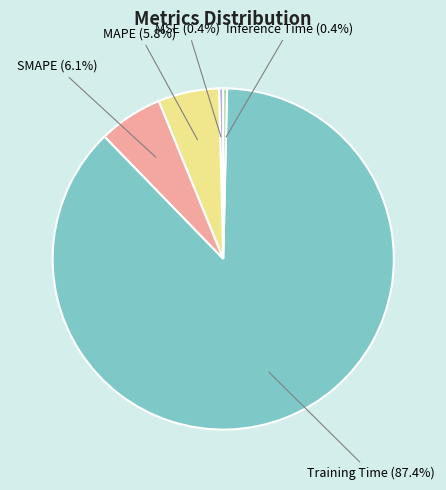

Is there a majority slice in this chart?

Yes